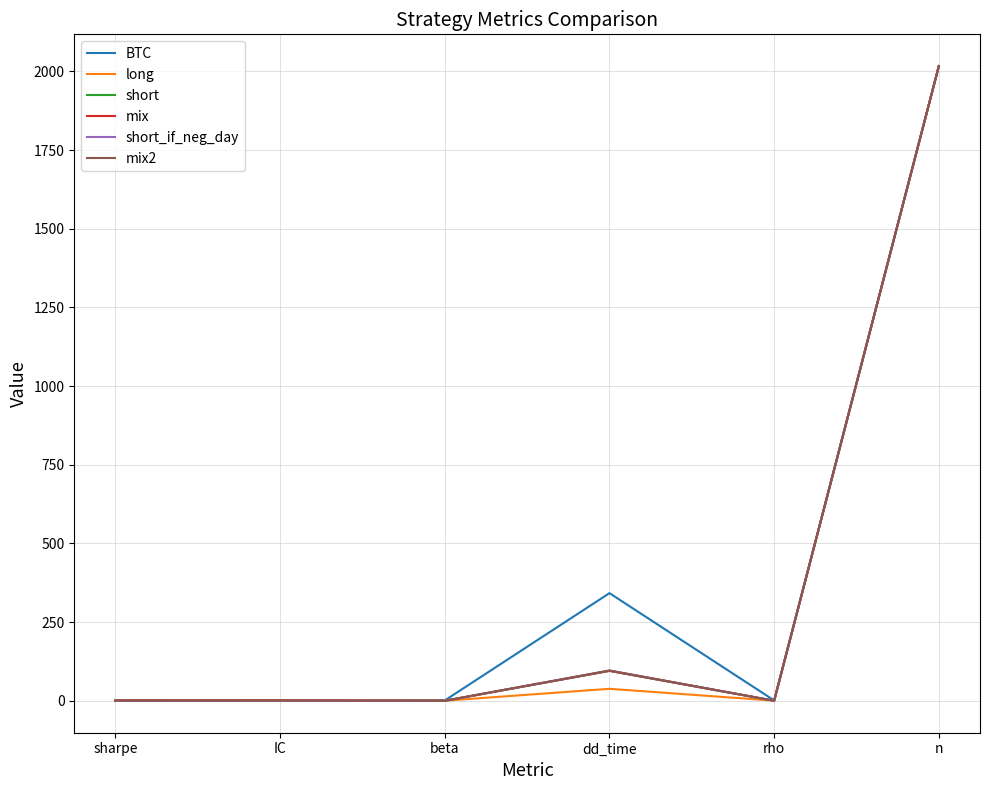

How many lines are shown in the chart?

6